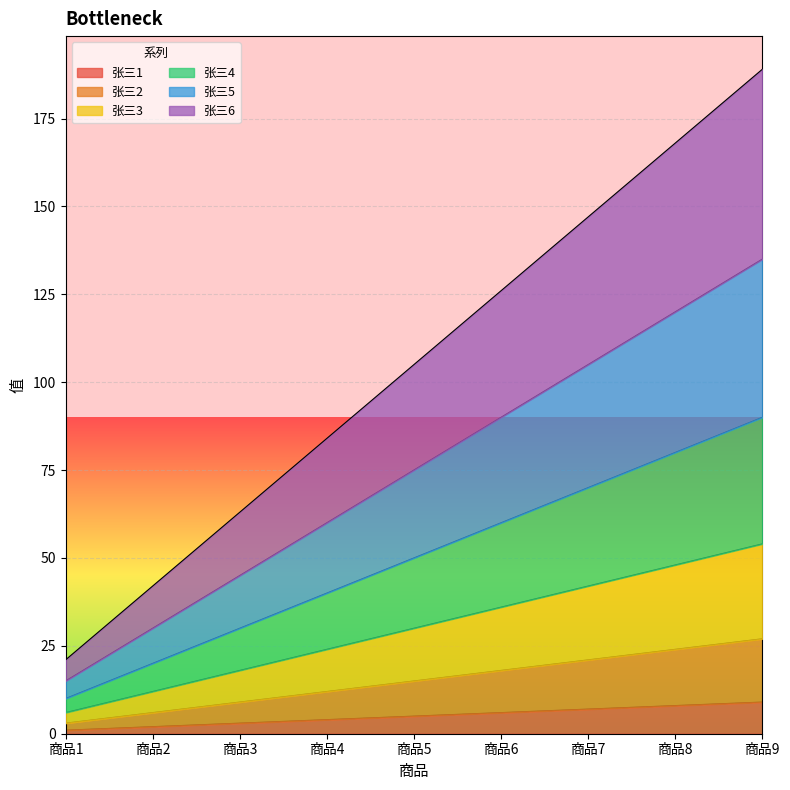

Reading left to right, list all the values displayed in this chart.

张三1: 1	2	3	4	5	6	7	8	9
张三2: 3	6	9	12	15	18	21	24	27
张三3: 6	12	18	24	30	36	42	48	54
张三4: 10	20	30	40	50	60	70	80	90
张三5: 15	30	45	60	75	90	105	120	135
张三6: 21	42	63	84	105	126	147	168	189